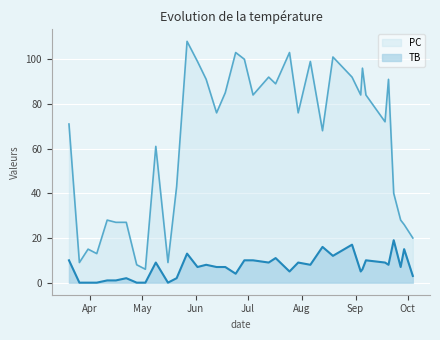

Between 2022-06-13 and 2022-07-30, which series saw the biggest shift?

TB